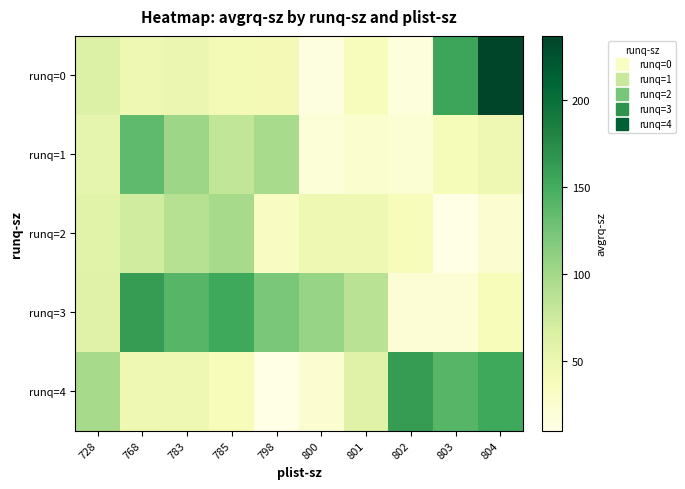

Which series has the largest total across all categories?

runq=3